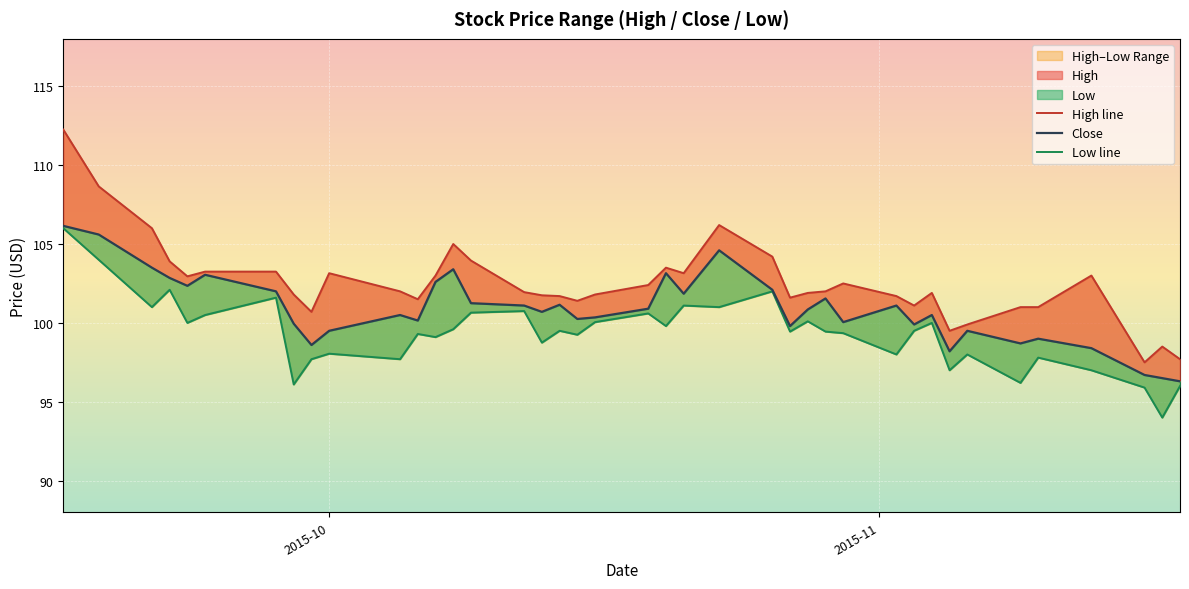

Which series has the largest total across all categories?

High line